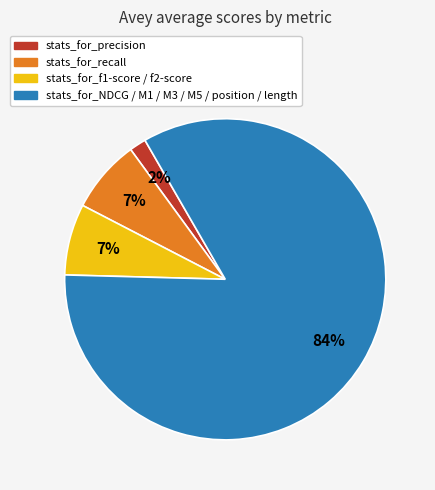

Does any single category account for the majority?

Yes